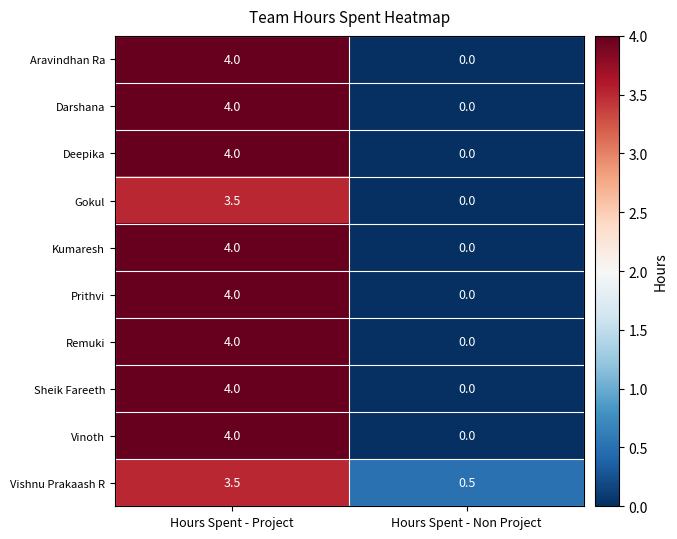

Is it true that Deepika equals 2.7 at Hours Spent - Project?

False